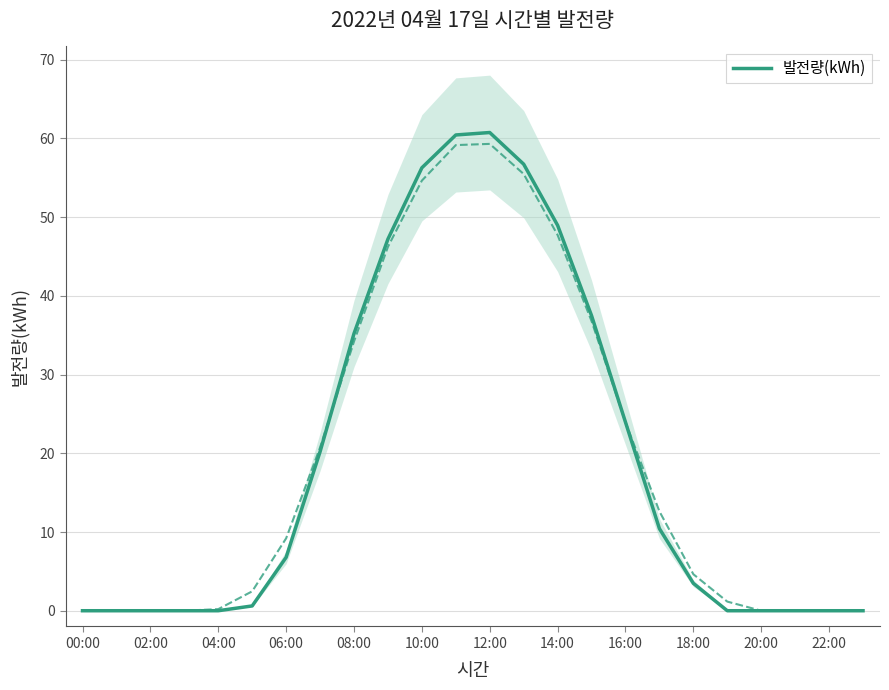

The value at 15 is 37.5. True or false?

True